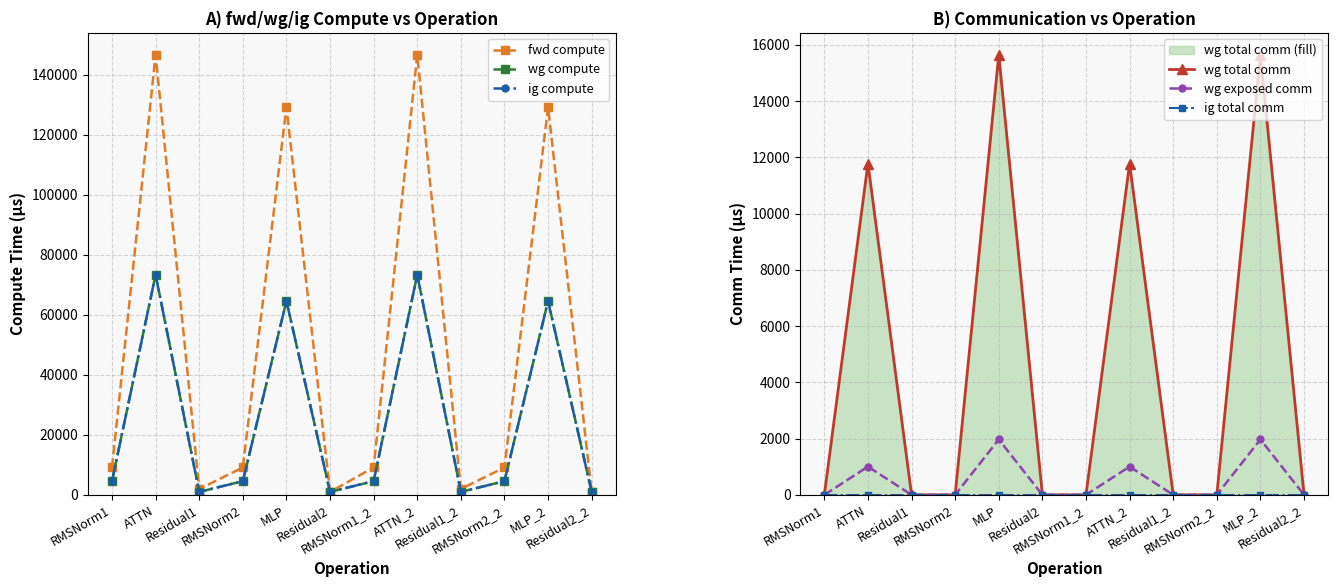

Which series has the widest spread of values?

fwd compute